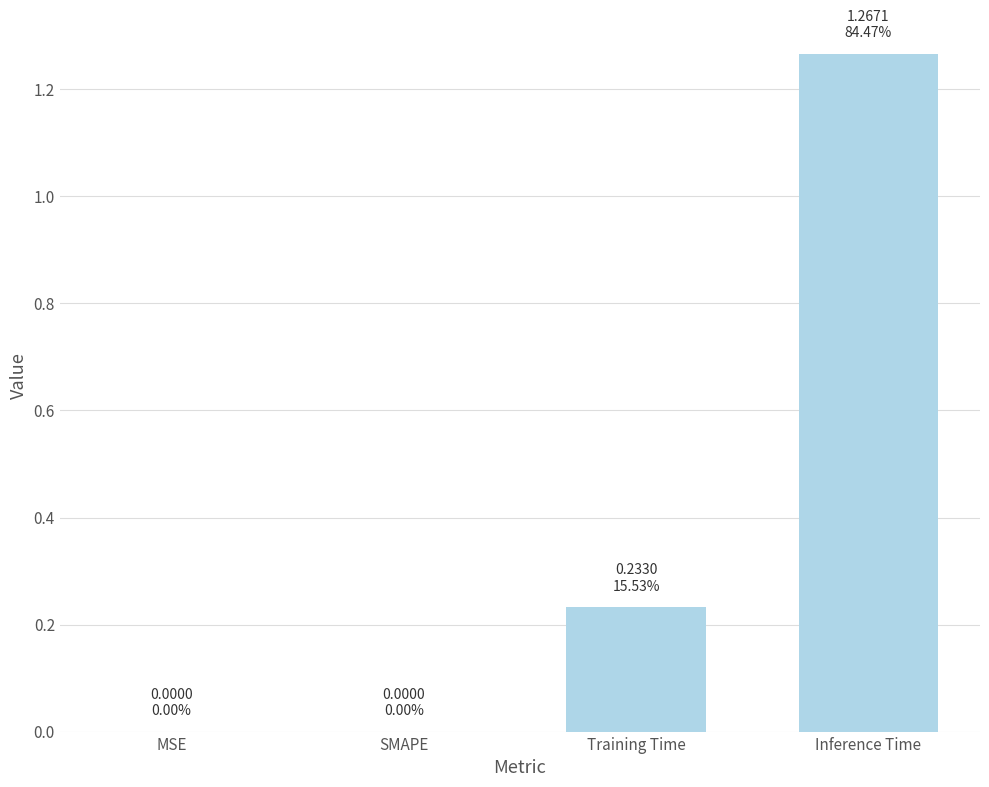

Which category has the highest value across all series?

Inference Time